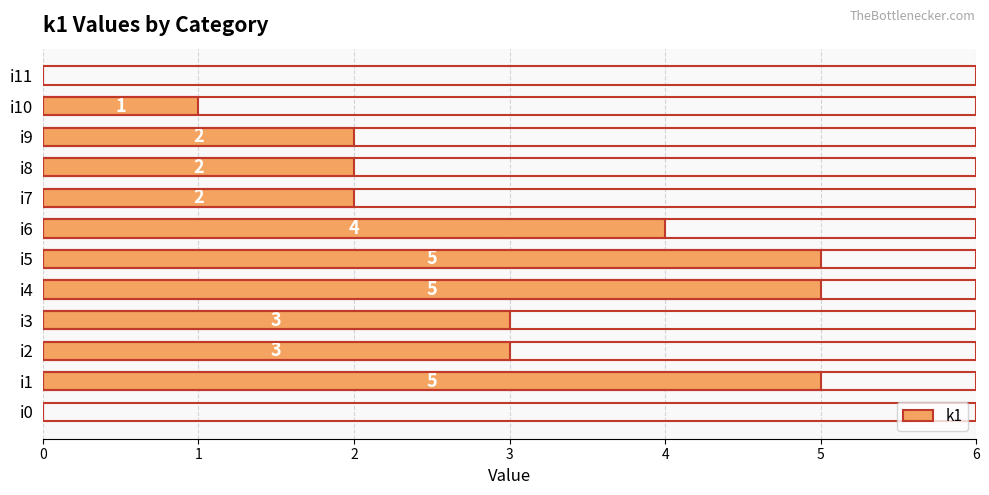

Between i6 and i0, which is larger?

i6